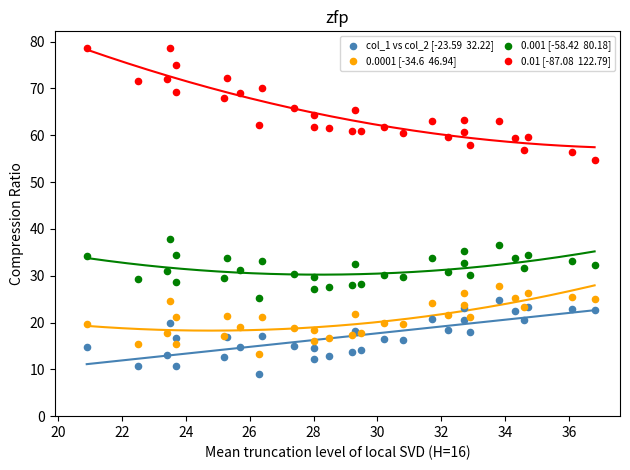

Across all series, what Y value is closest to 43?

37.8